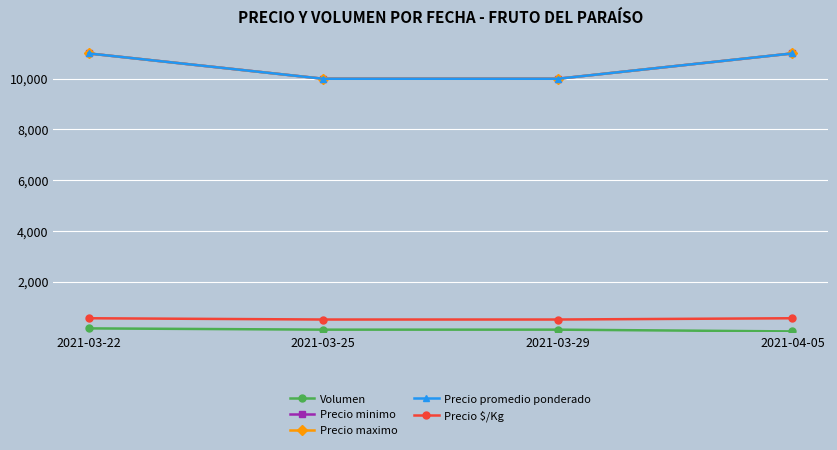

True or false: Volumen and Precio $/Kg cross at least once.

False